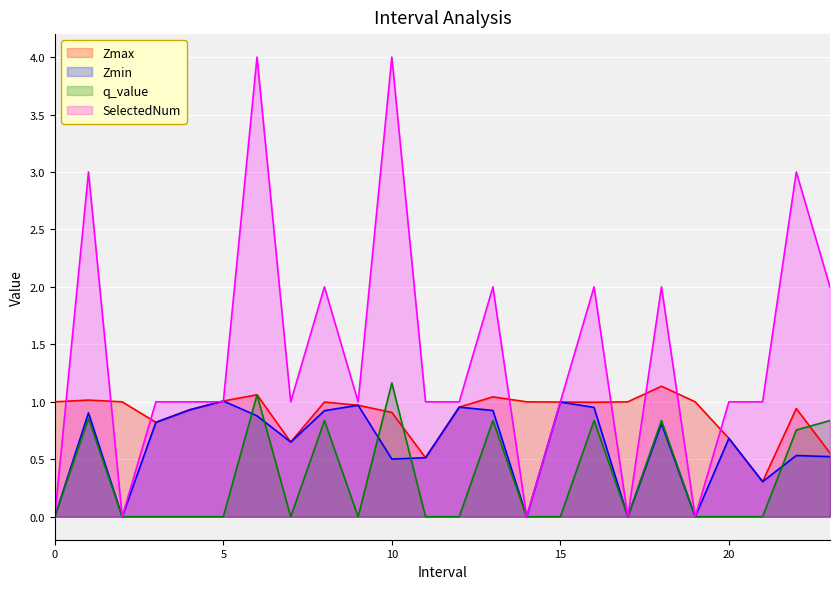

What is the difference between the maximum and second lowest values in the Zmin series?

1.0